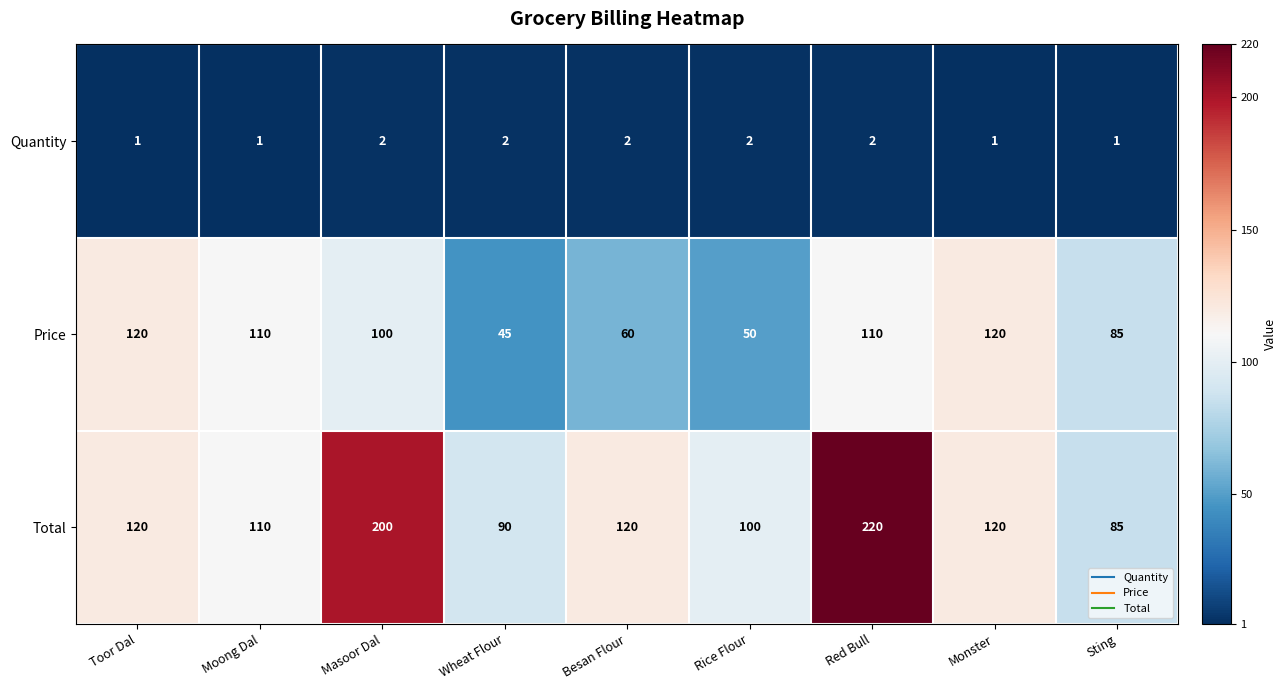

List the series in order of their overall mean, highest first.

Total, Price, Quantity